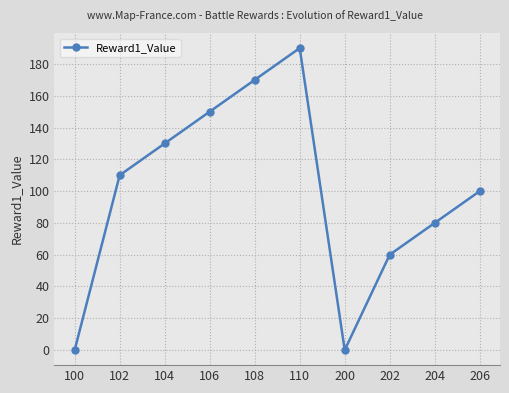

At which category does the data reach its first local valley?

200